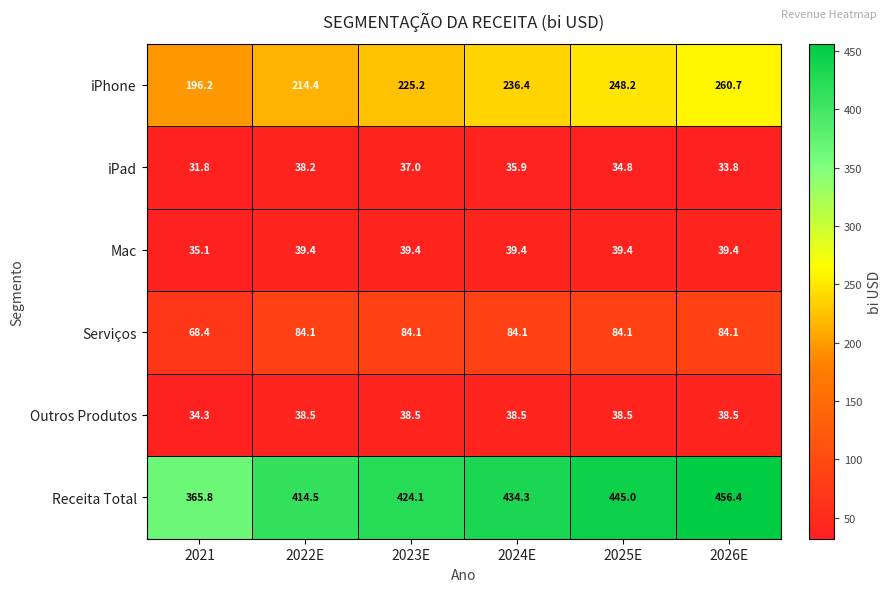

Which series has the largest total across all categories?

Receita Total